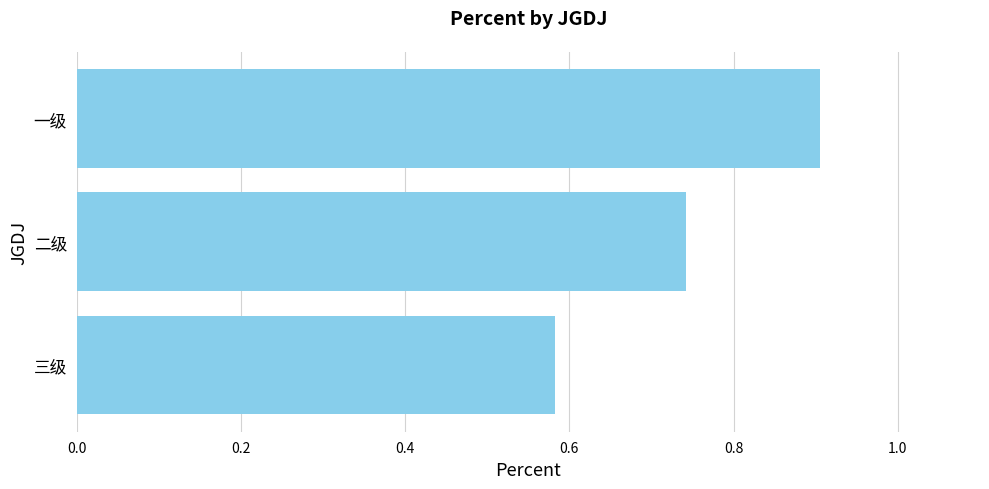

What is the approximate value at 一级?

0.9